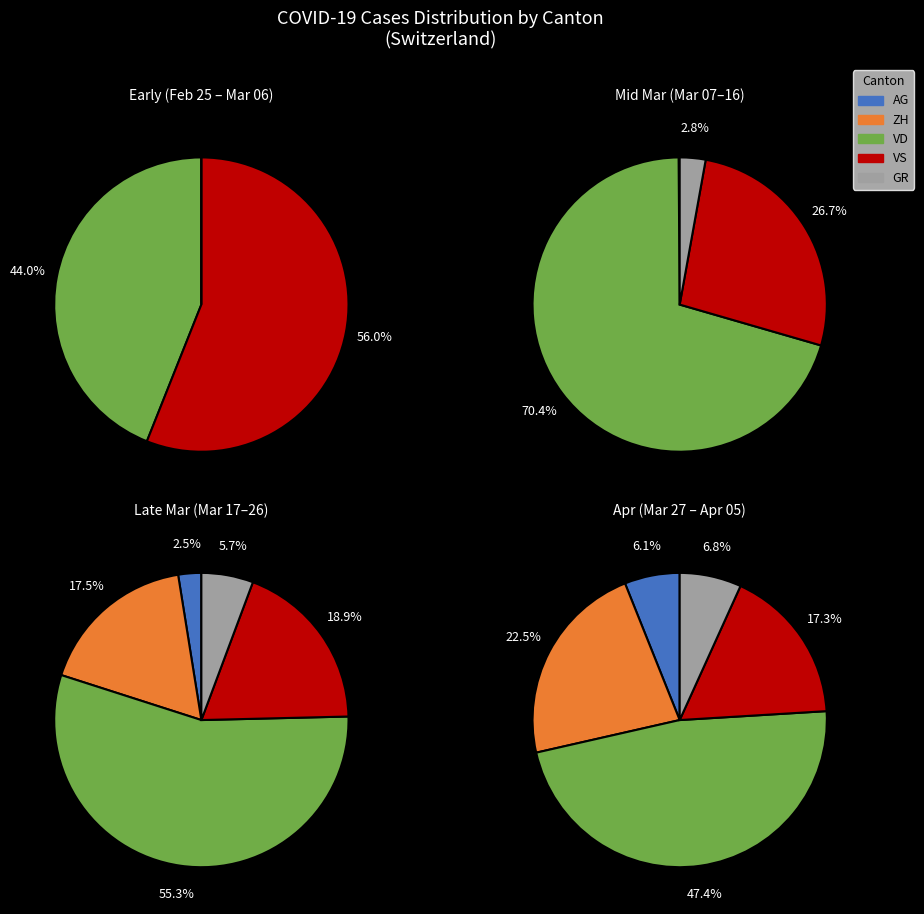

True or false: 6 accounts for 11% of the total.

False